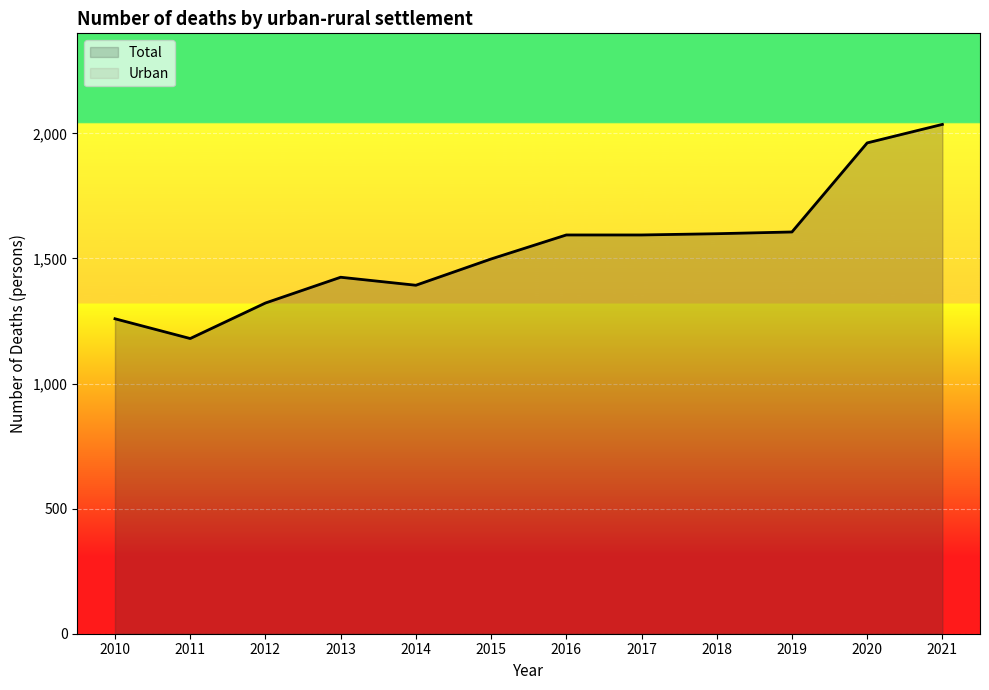

What is the value of the 12th point from the left?

2036